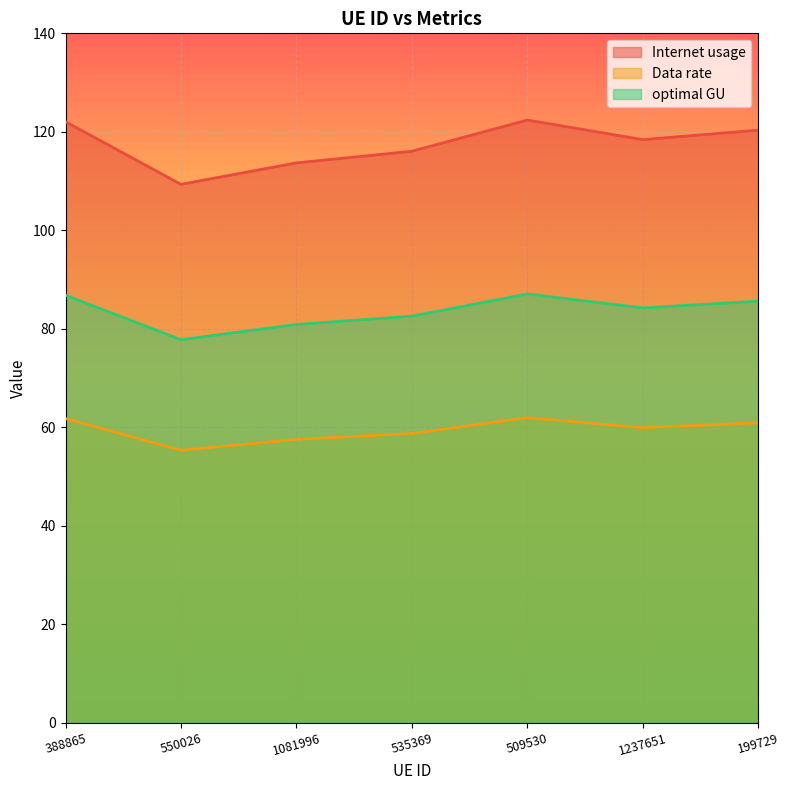

At which category is the sum across all series the highest?

509530